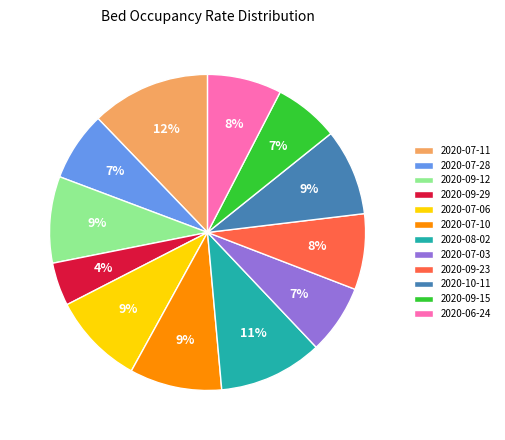

Which slice is the smallest?

2020-09-29